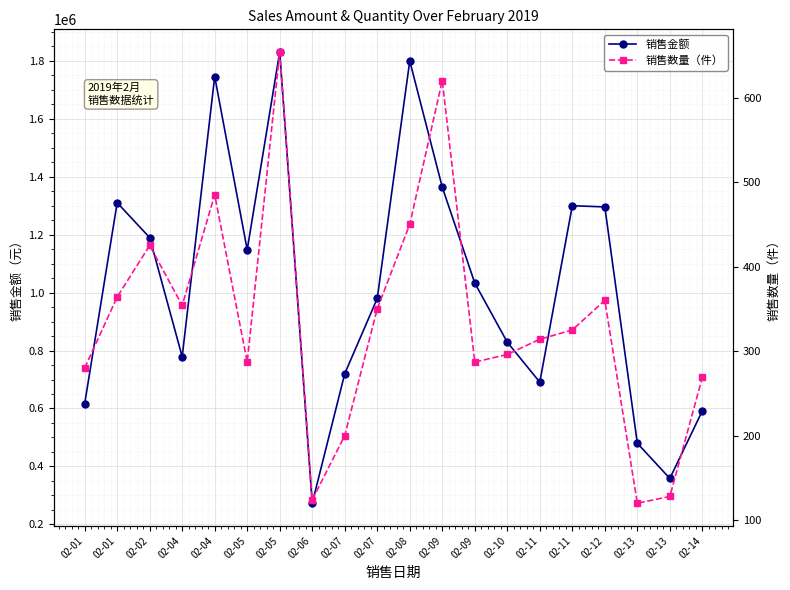

True or false: 销售数量（件） and 销售金额 intersect in this chart.

False